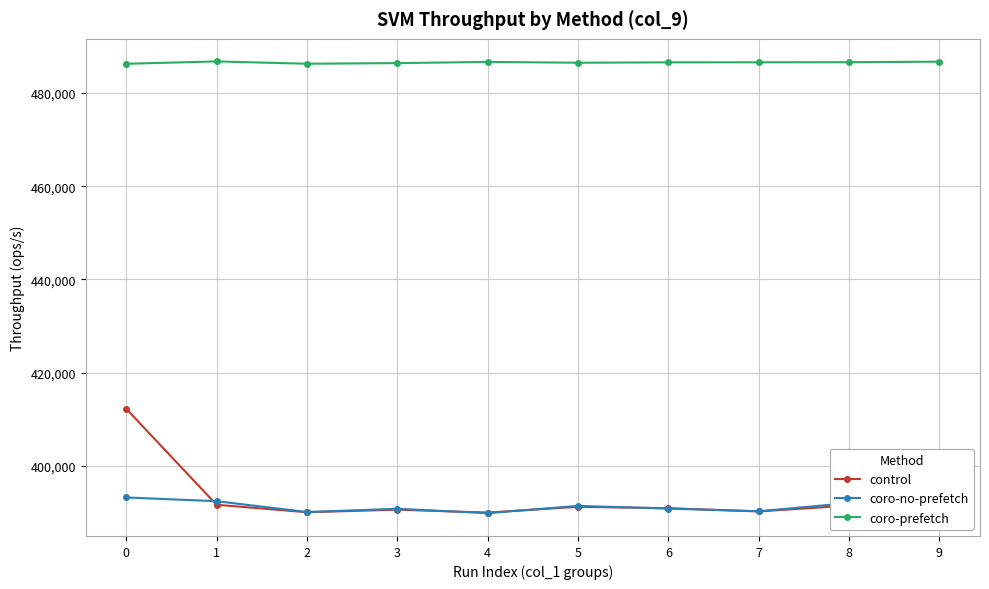

Reading left to right, what are all the values shown in this chart?

control: 412262	391667	390059	390615	389988	391225	390924	390235	391500	390099
coro-no-prefetch: 393229	392433	390106	390804	389868	391424	390848	390270	392028	389818
coro-prefetch: 486260	486759	486268	486399	486658	486481	486566	486575	486592	486711